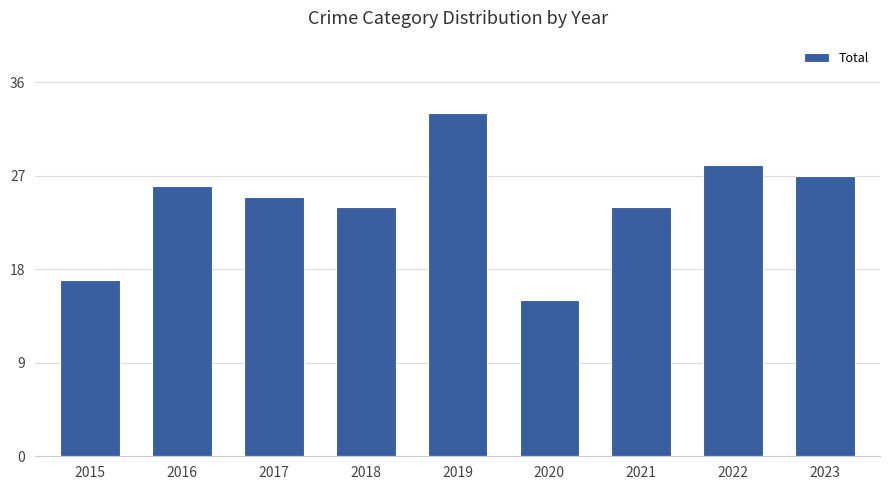

True or false: the data shows 15 at 2021.

False